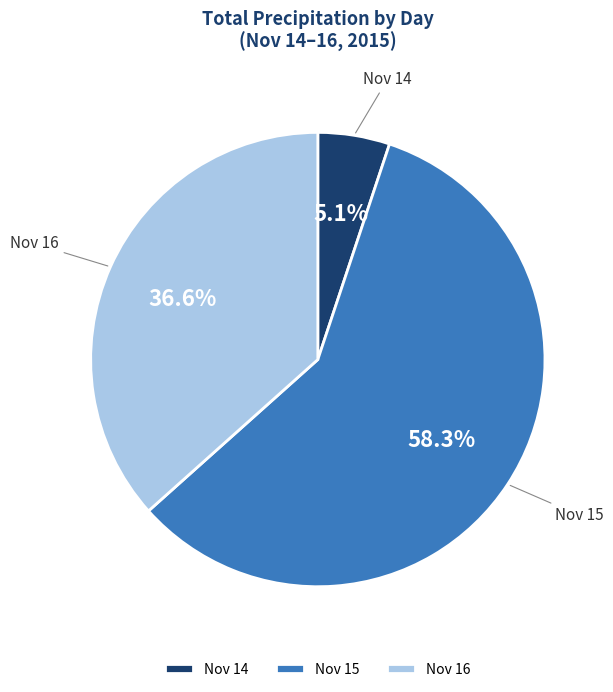

How many segments does this pie chart have?

3